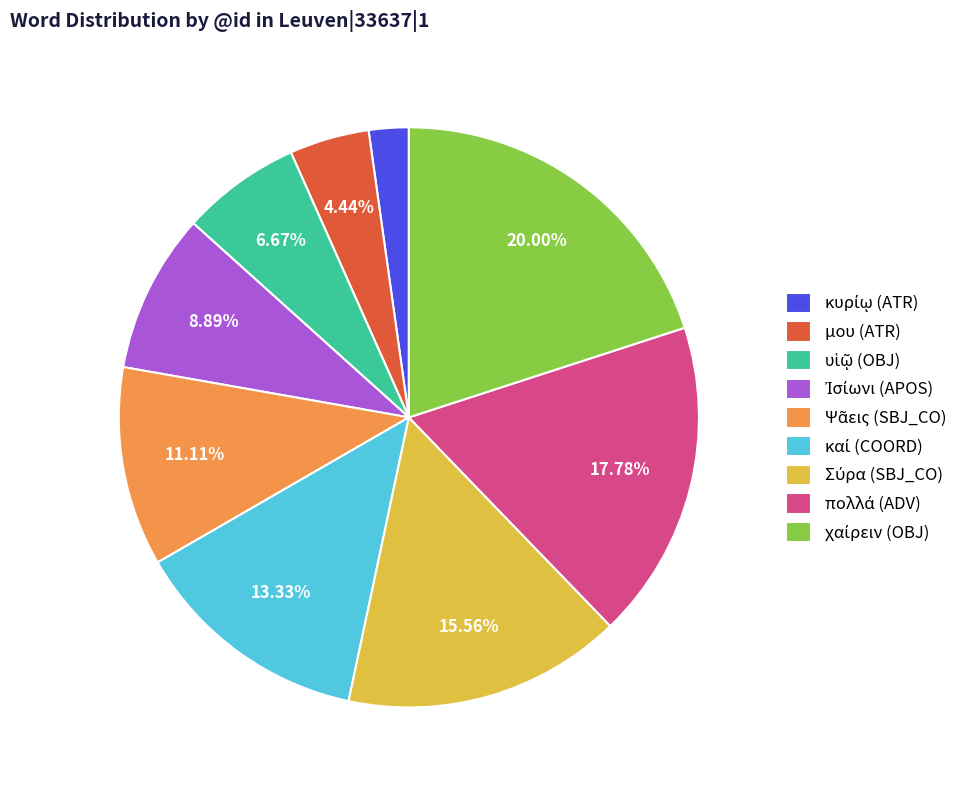

Is there a majority slice in this chart?

No